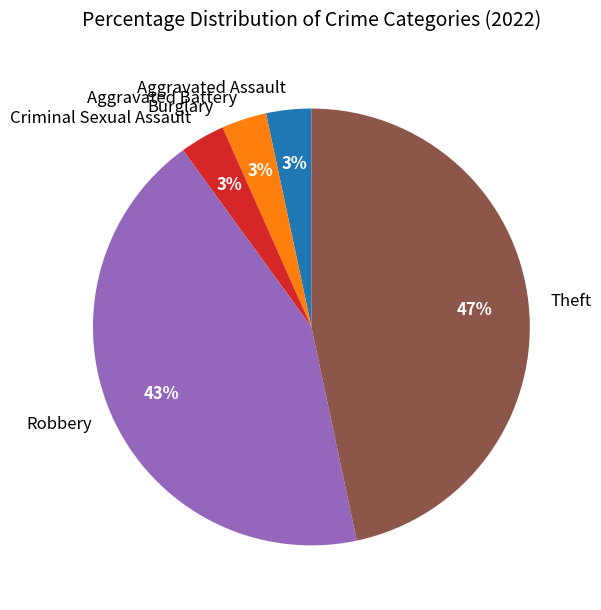

Do Criminal Sexual Assault and Aggravated Assault together represent more than half of the pie?

No